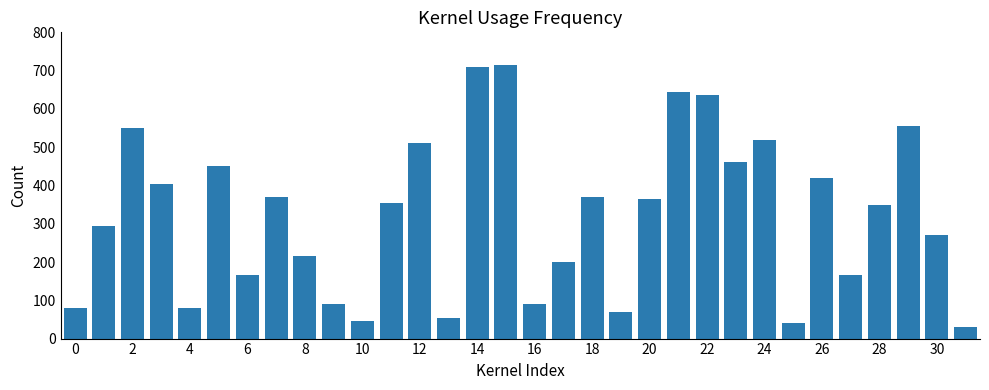

What is the value of the 5th bar from the left?

80